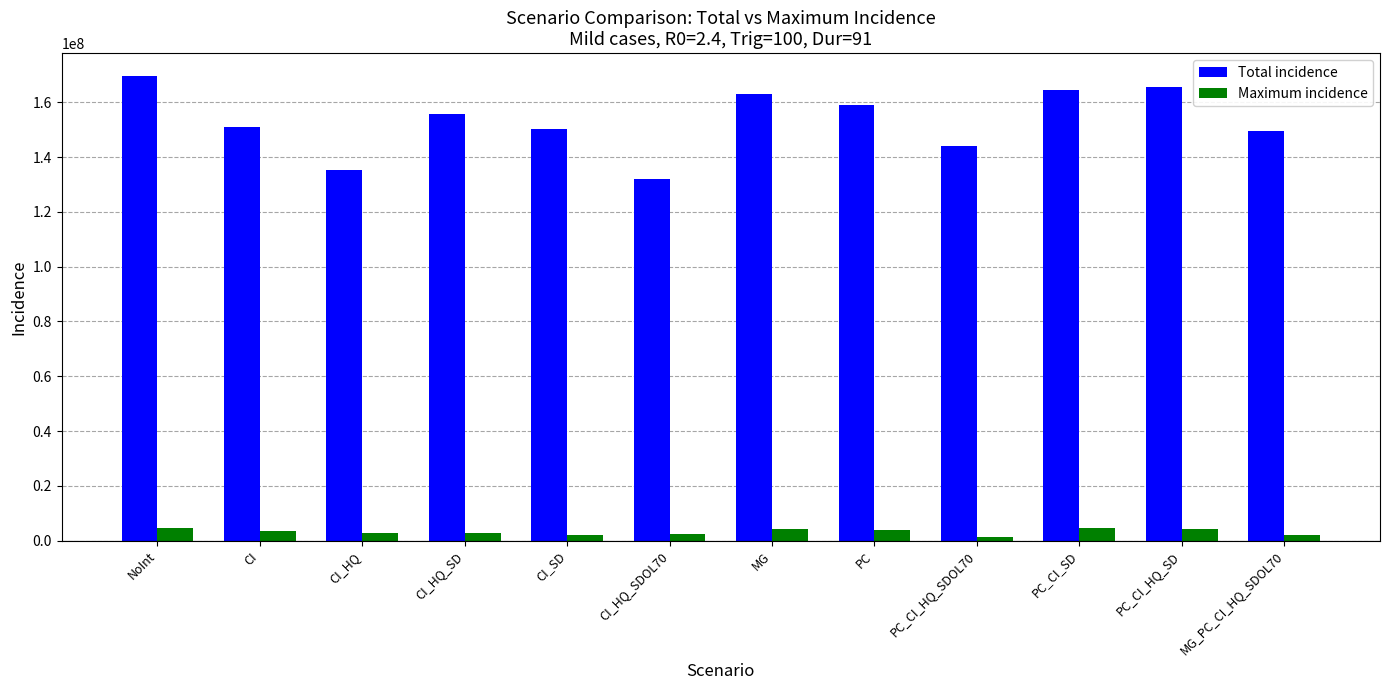

List the series in order of their overall mean, lowest first.

Maximum incidence, Total incidence